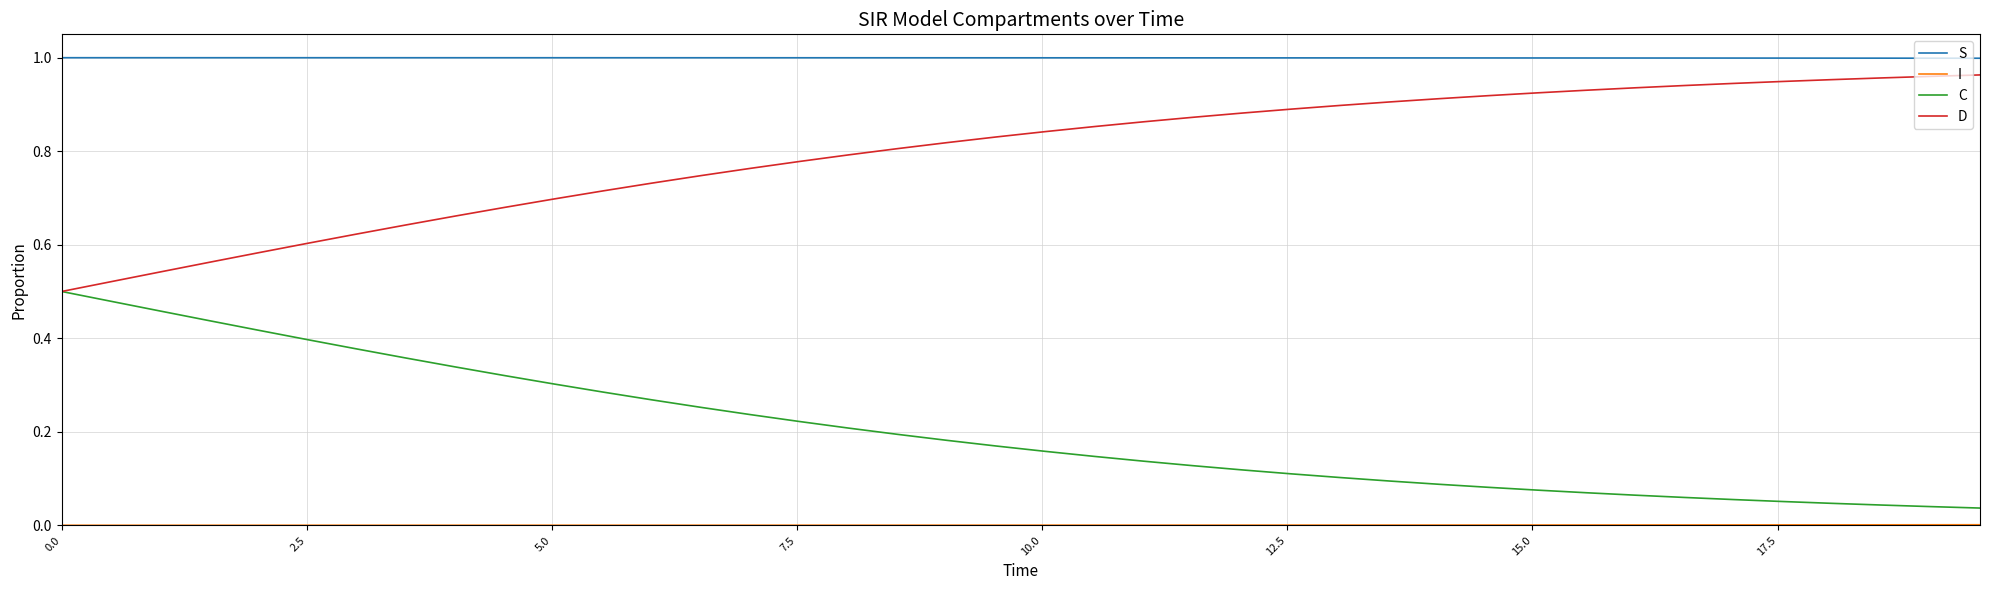

True or false: D and S intersect in this chart.

False